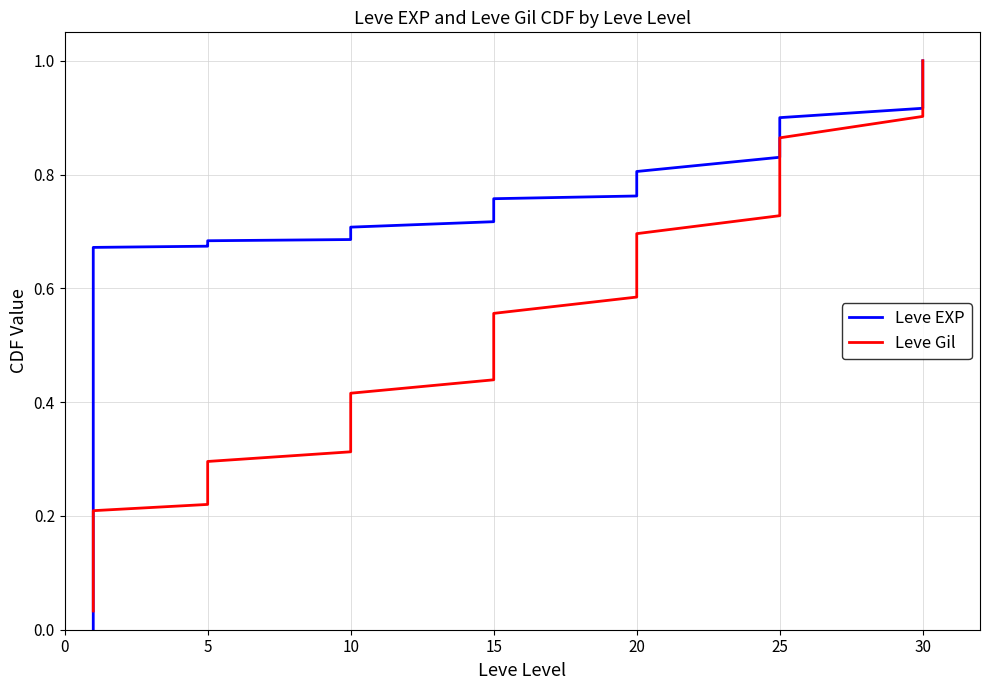

What is the average value of the Leve EXP series?

0.7